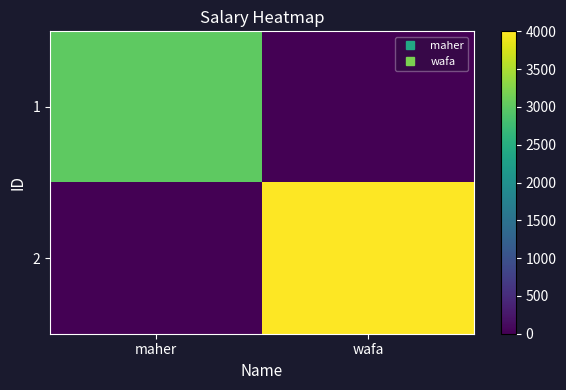

At how many categories does at least one series exceed 1589?

2